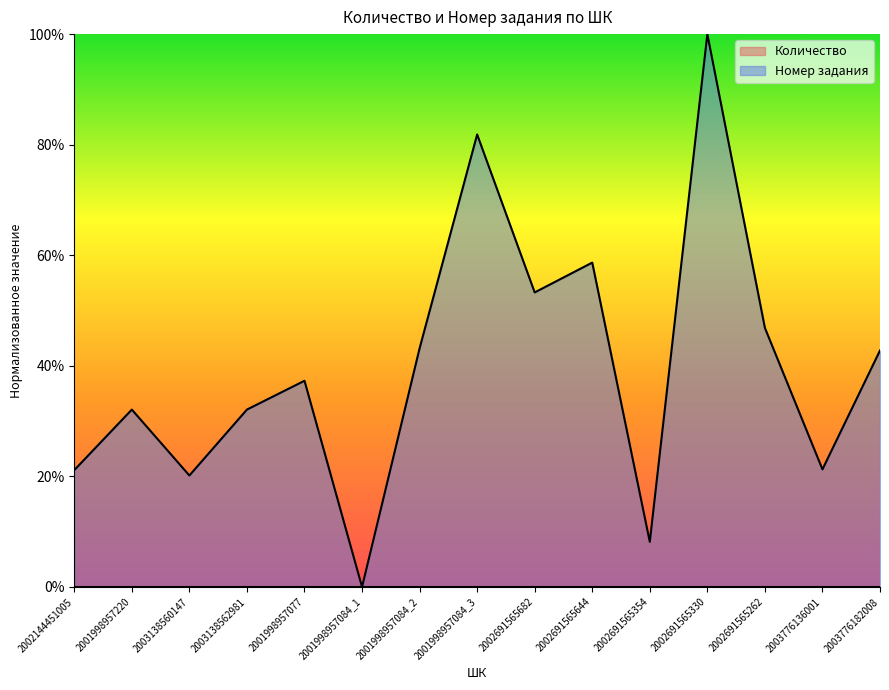

The chart shows a value of 0.5 at 2003138562981. True or false?

False